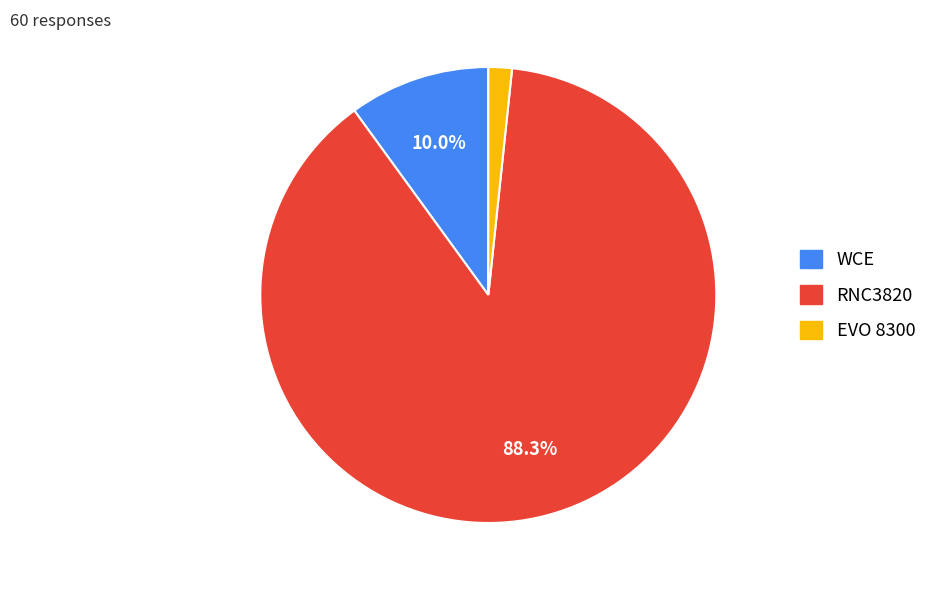

What is the smallest slice in the pie chart?

EVO 8300